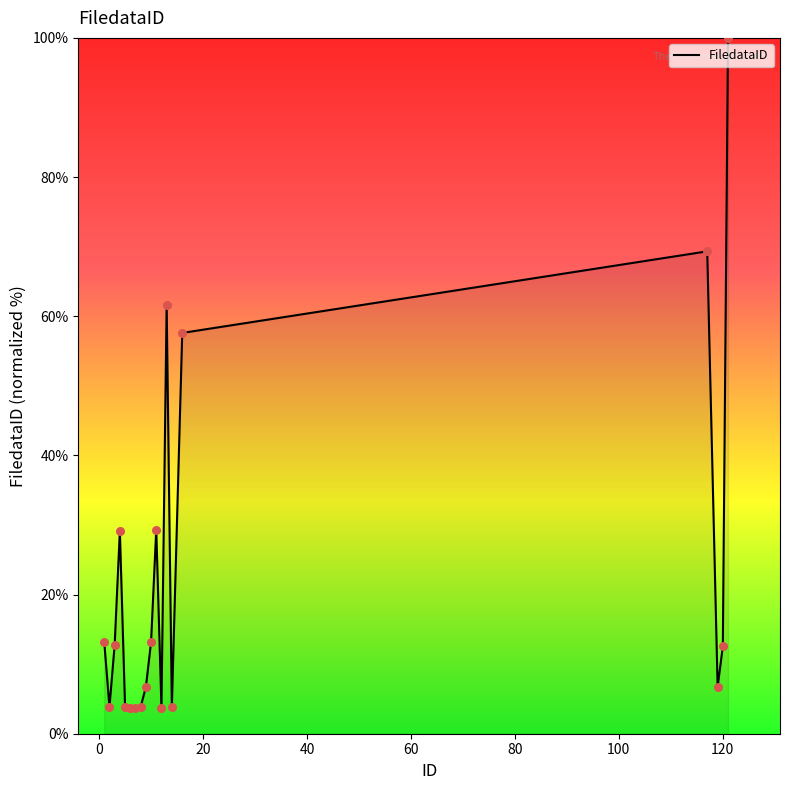

What is the minimum value shown in the chart?

3.7